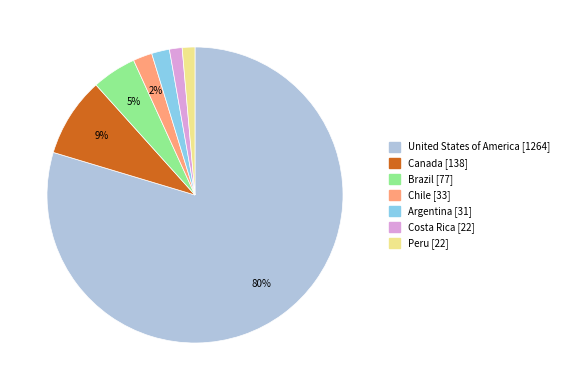

True or false: Canada accounts for 17% of the total.

False